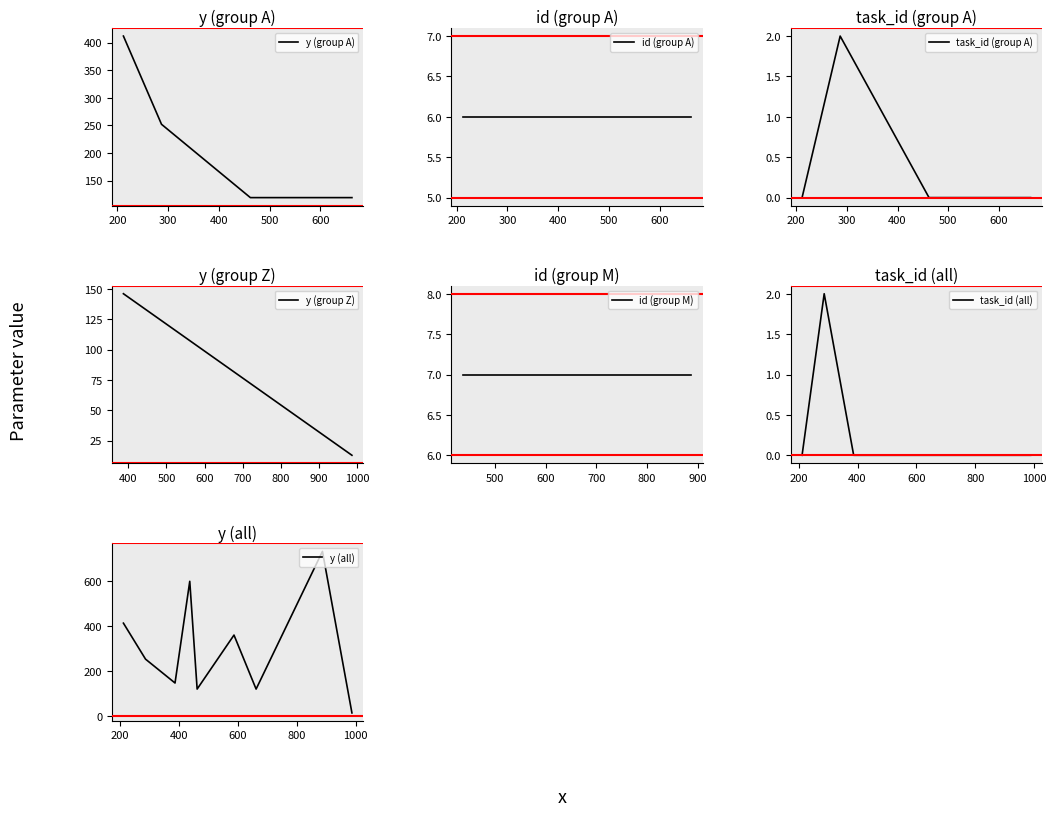

True or false: y and task_id intersect in this chart.

False